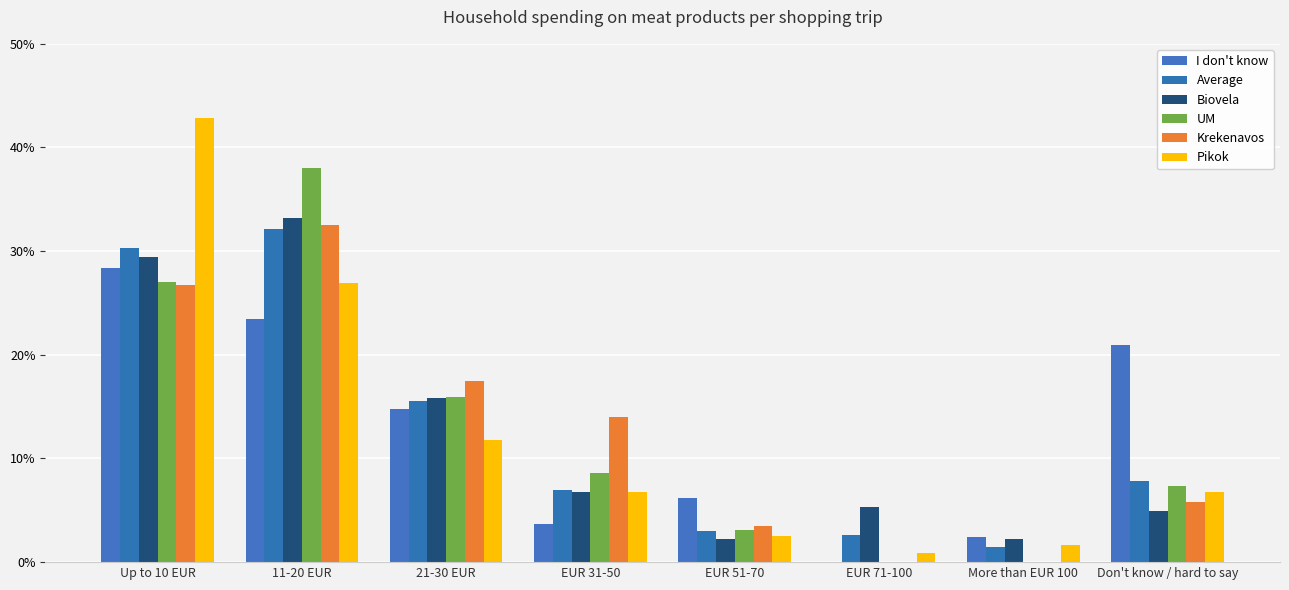

The value of UM at 11-20 EUR is 0.2. True or false?

False